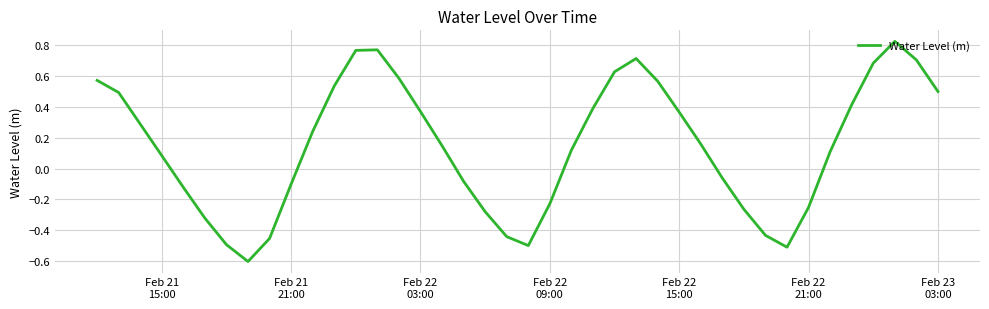

What is the difference between the maximum and minimum values?

1.4